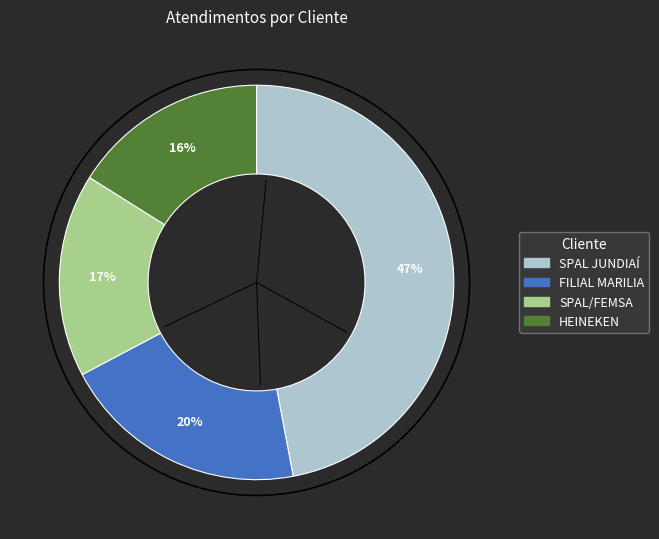

To the nearest percent, what is the difference between the largest and smallest slice percentages?

31%